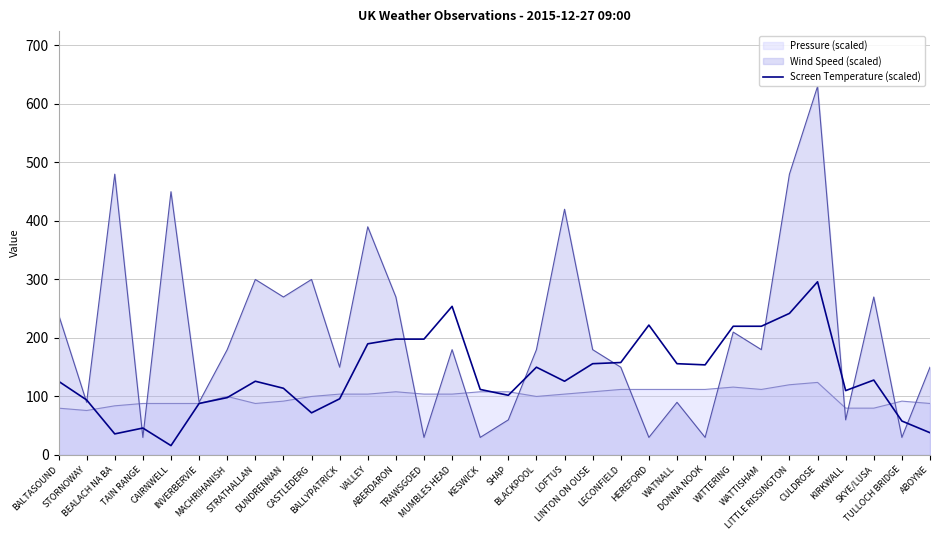

Which series has the largest range (max minus min)?

Wind Speed (scaled)